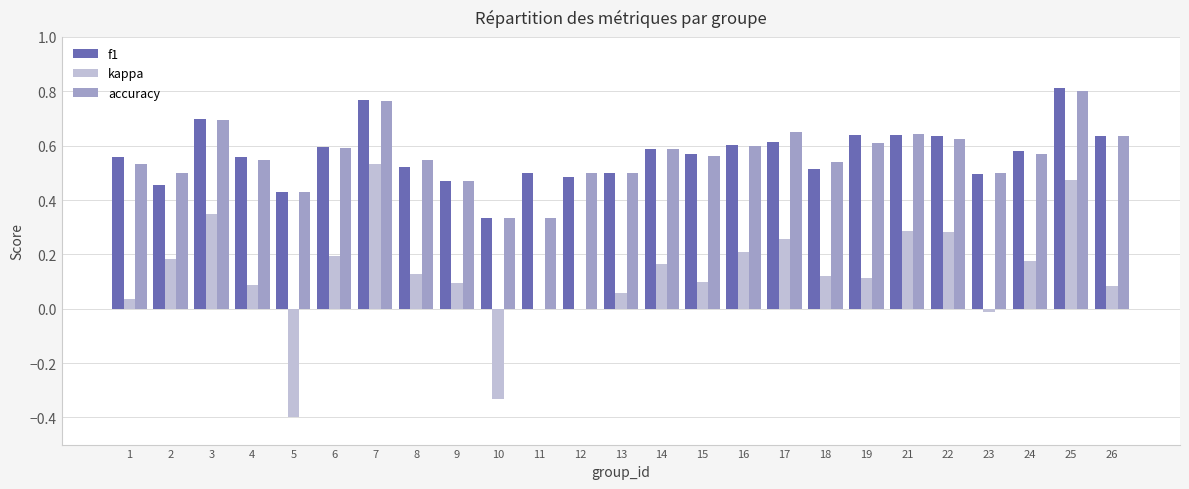

What is the total value across all series at 24?

1.3